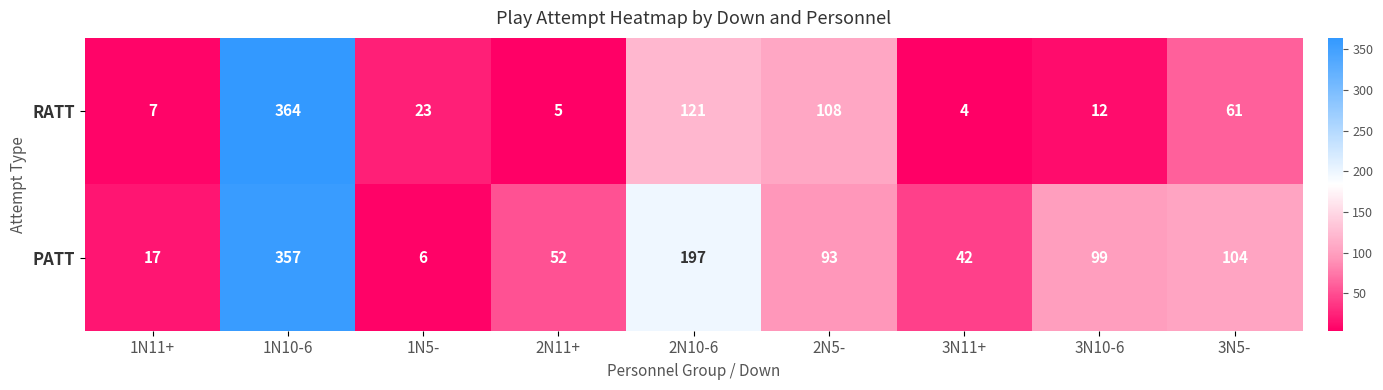

Between 1N5- and 3N5-, which series saw the biggest shift?

PATT